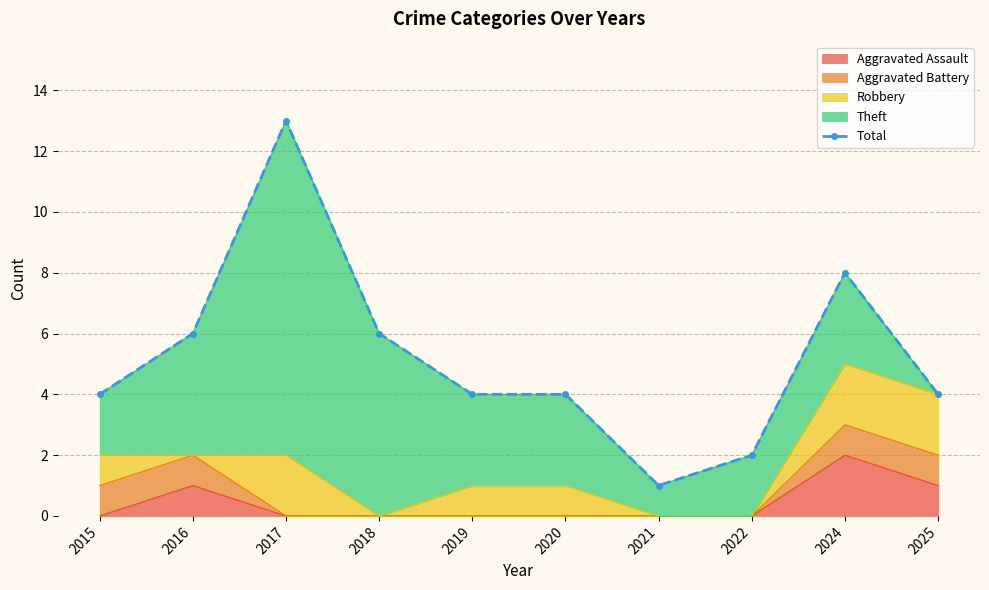

The chart shows a value of 2 at 2021. True or false?

False